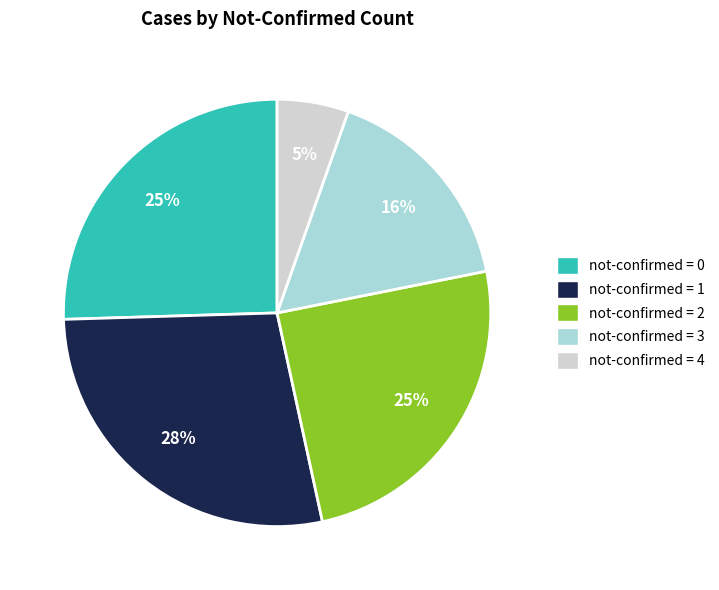

Which slice is the smallest?

not-confirmed = 4